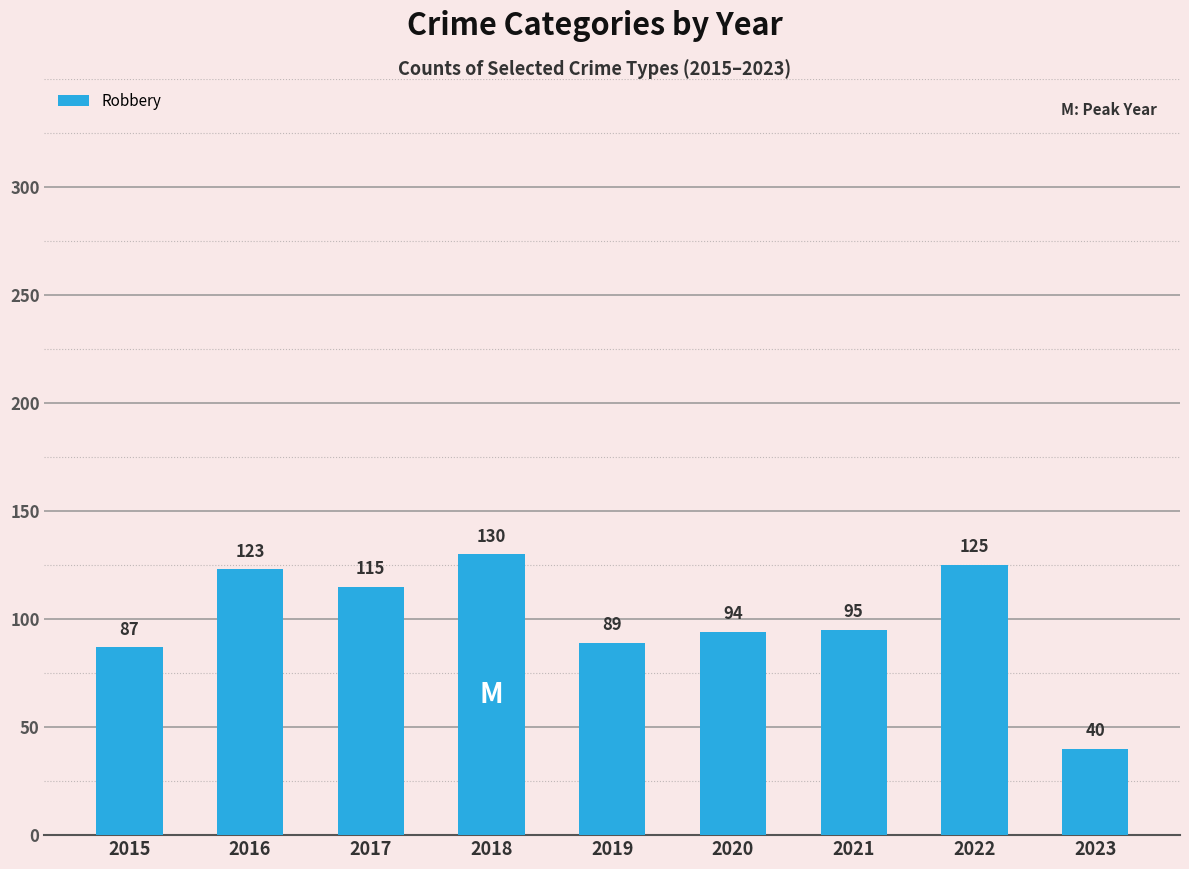

At which label does the data first exceed 95?

2016